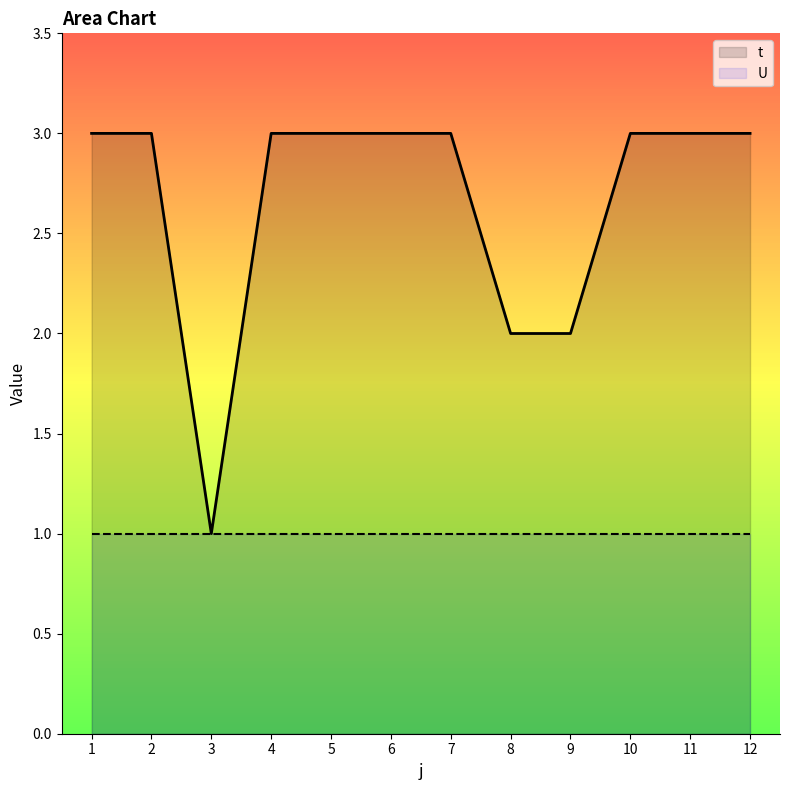

Does the chart have visible grid lines?

No